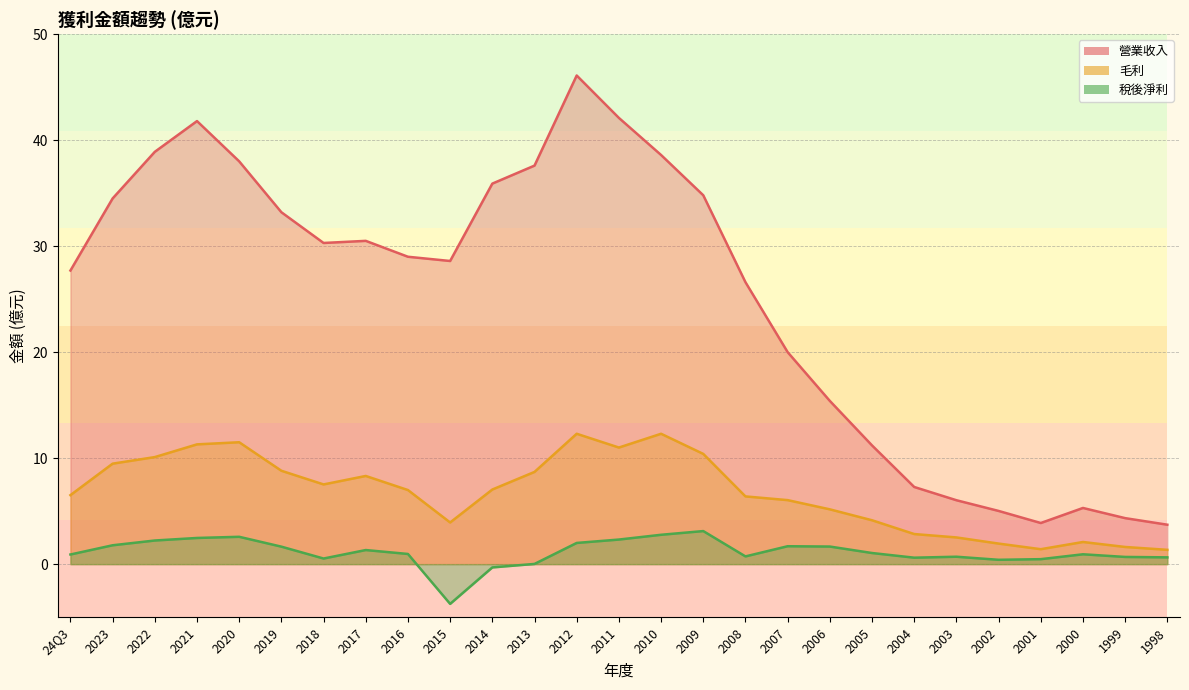

Rank the categories by 稅後淨利 value from highest to lowest.

2009, 2010, 2020, 2021, 2011, 2022, 2012, 2023, 2007, 2006, 2019, 2017, 2005, 2016, 2000, 24Q3, 2008, 2003, 1999, 1998, 2004, 2018, 2001, 2002, 2013, 2014, 2015